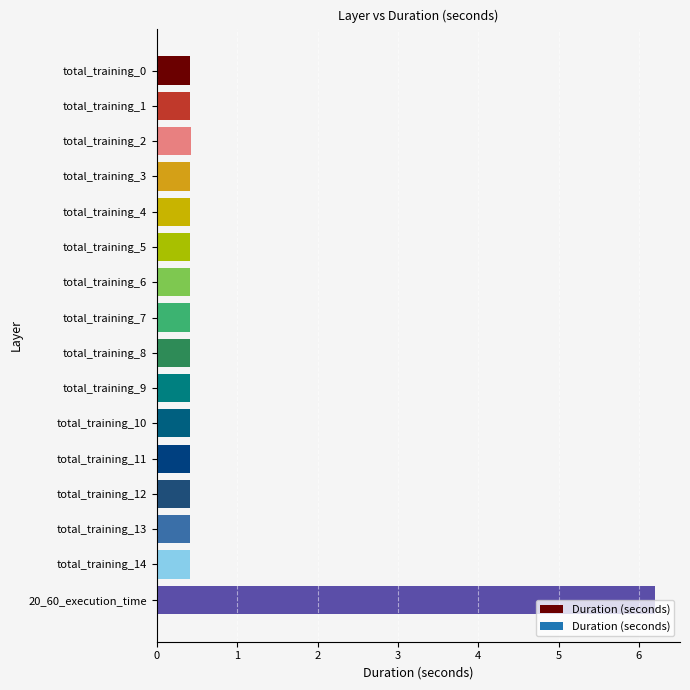

Reading bottom to top, what are all the values shown in this chart?

6.2	0.4	0.4	0.4	0.4	0.4	0.4	0.4	0.4	0.4	0.4	0.4	0.4	0.4	0.4	0.4